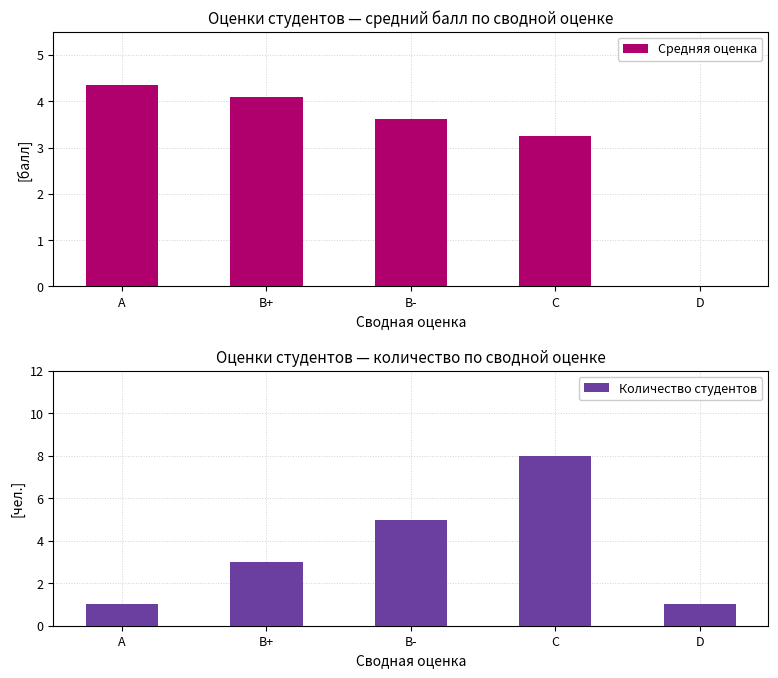

How many bars are there in total?

10